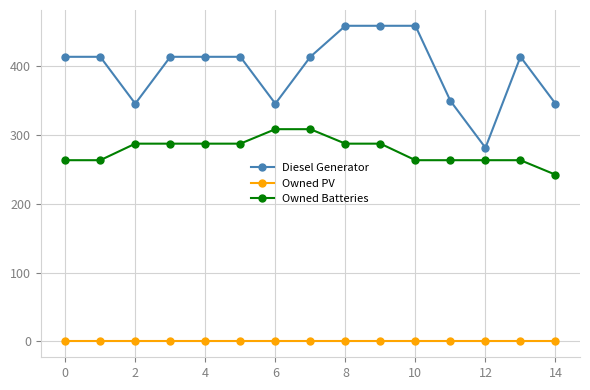

What is the difference between the maximum and minimum values in the Diesel Generator series?

177